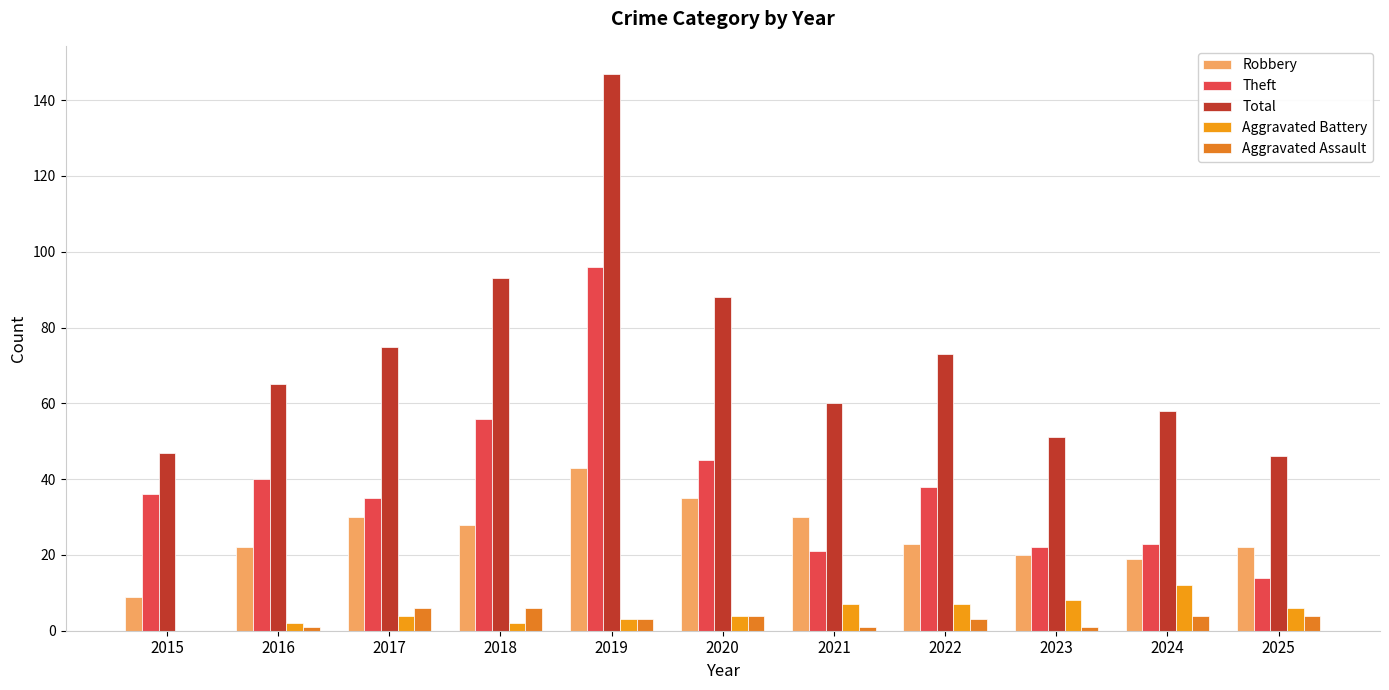

Is the value of Theft at 2016 greater than the value of Robbery at 2022?

Yes